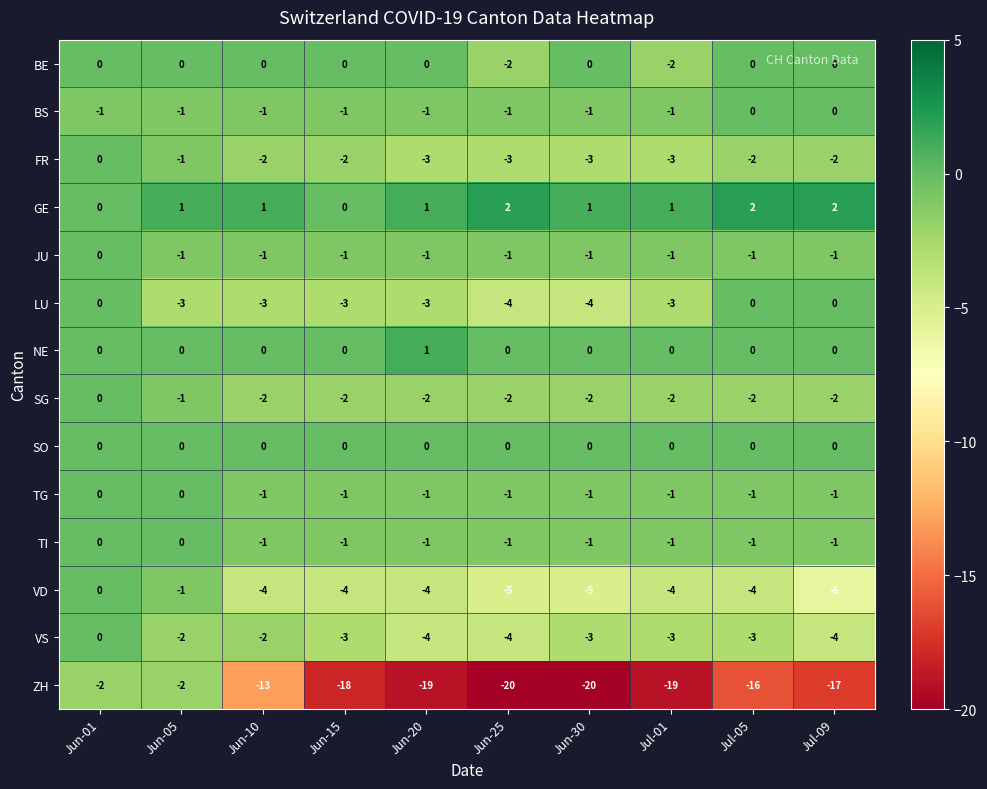

At which label does NE reach its peak?

Jun-20